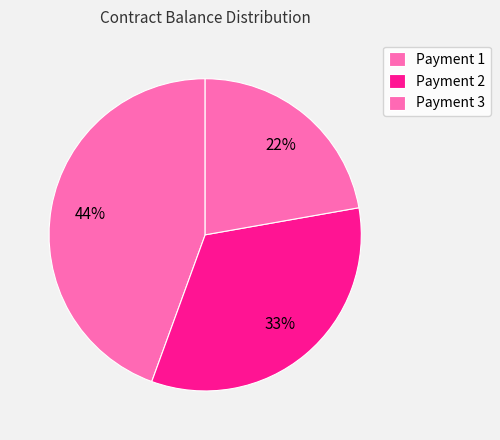

What percentage do Payment 1 and Payment 2 together represent?

77.8%